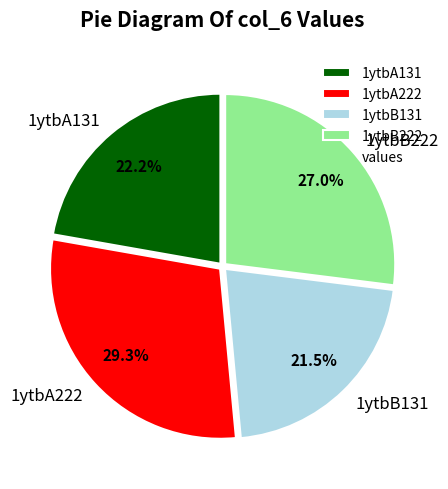

Rank the categories by value from lowest to highest.

1ytbB131, 1ytbA131, 1ytbB222, 1ytbA222